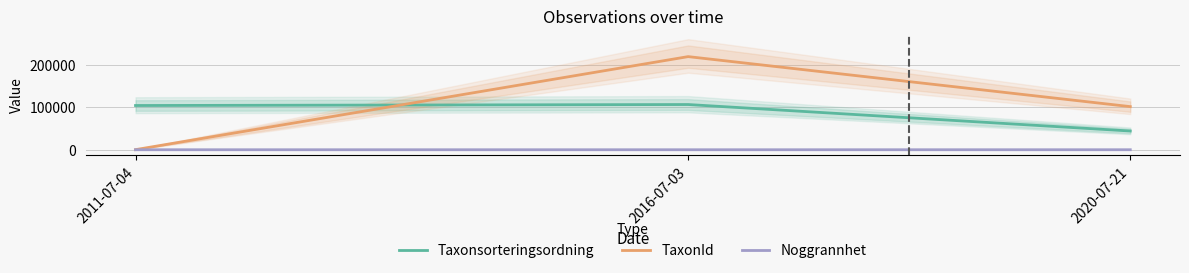

At which label does TaxonId reach its peak?

2016-07-03